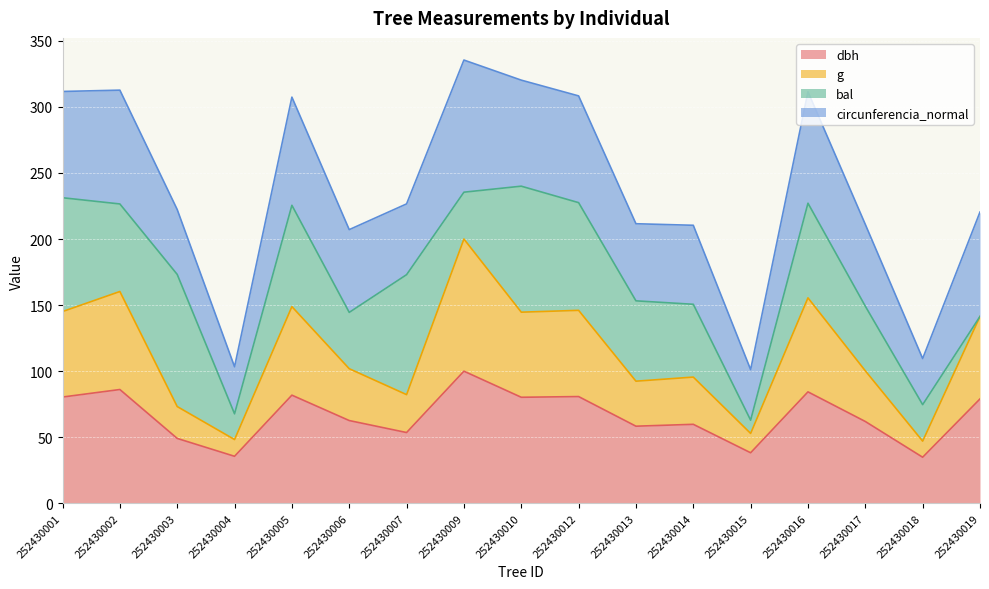

True or false: dbh and g intersect in this chart.

False